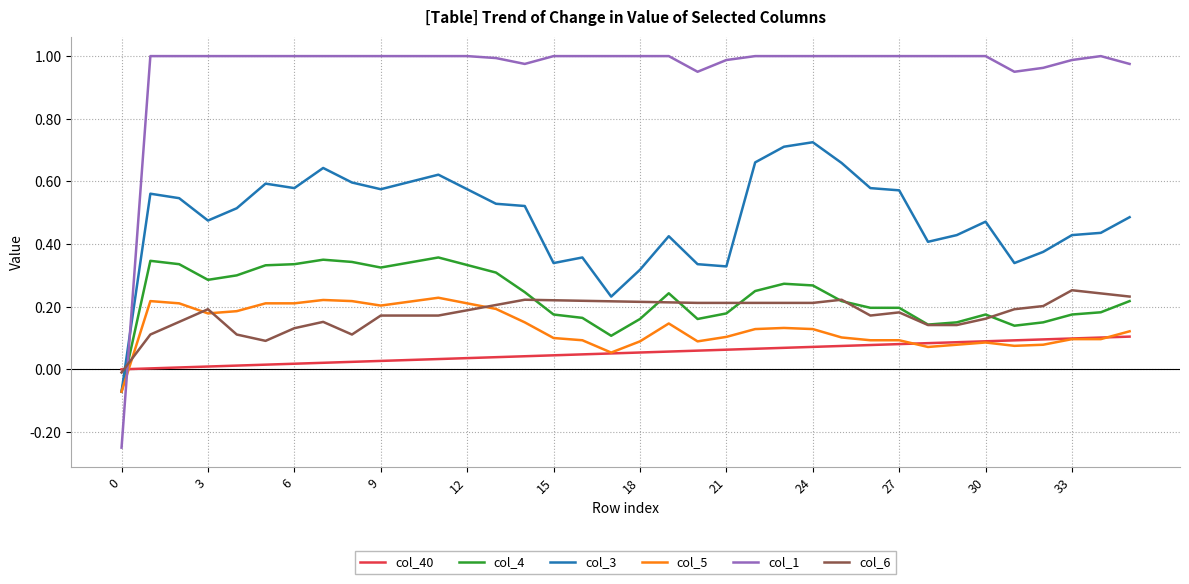

Which series has the largest total across all categories?

col_1